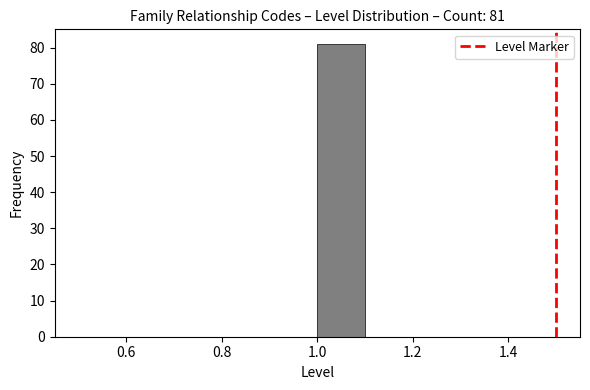

Over which range of the x-axis is the bar tallest?

1.0 to 1.1